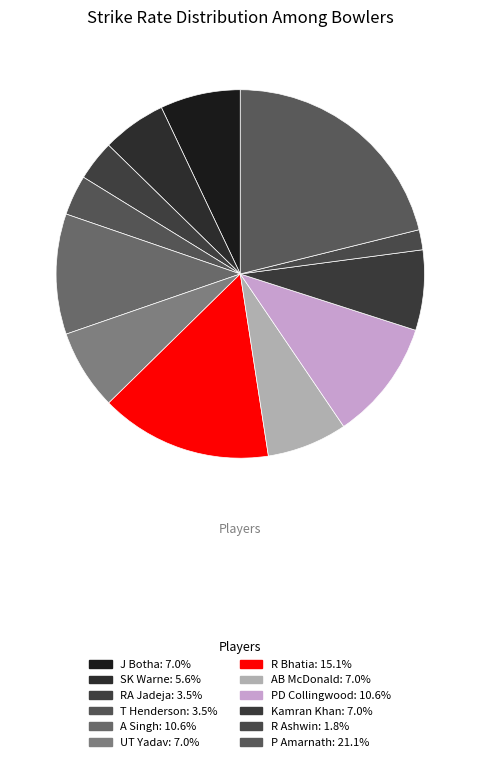

How many slices are in this pie chart?

12